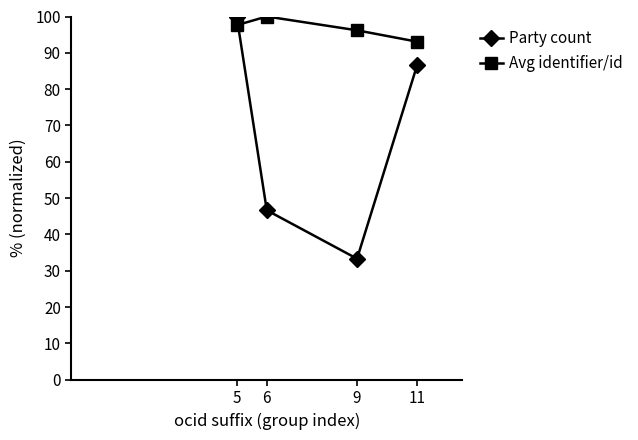

What is the difference between the second highest and minimum values in the Avg identifier/id series?

4.5